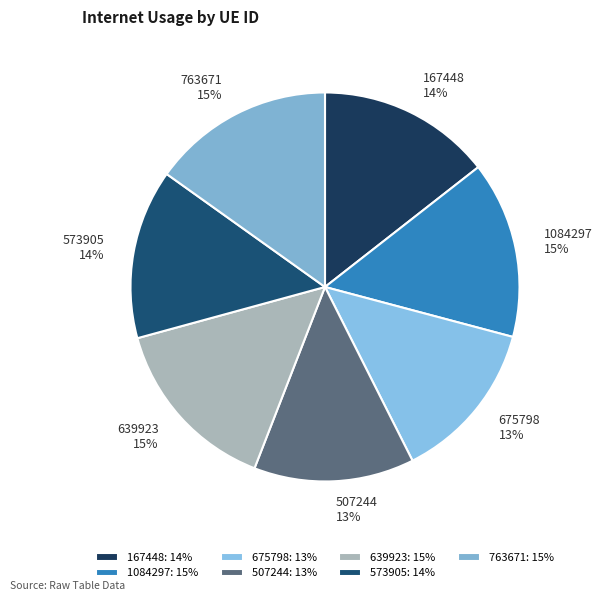

Do 639923 and 675798 together represent more than half of the pie?

No